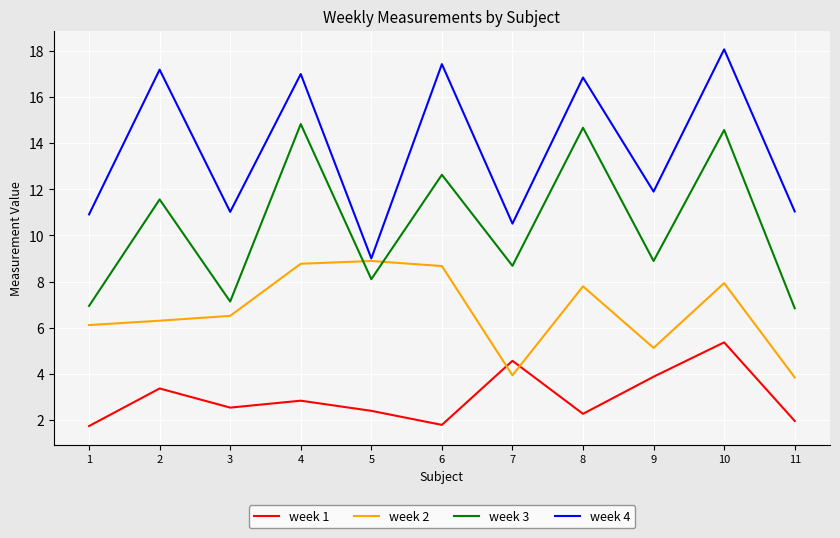

At which category does week 4 reach its first local valley?

3